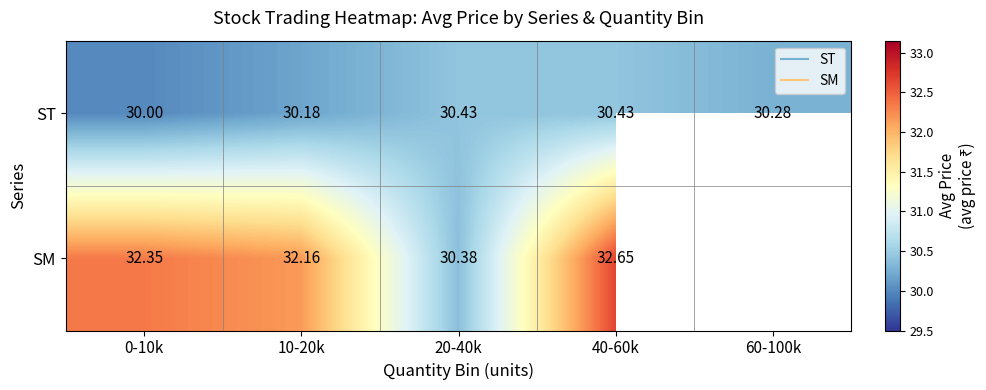

The value of ST at 20-40k is 53.6. True or false?

False